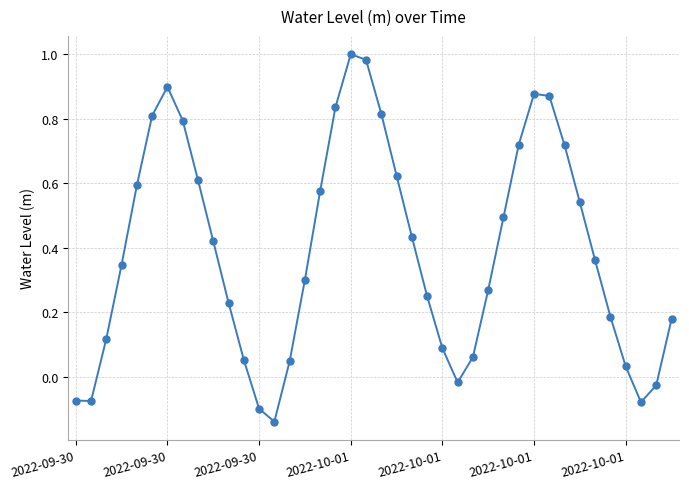

How many negative values are there?

7